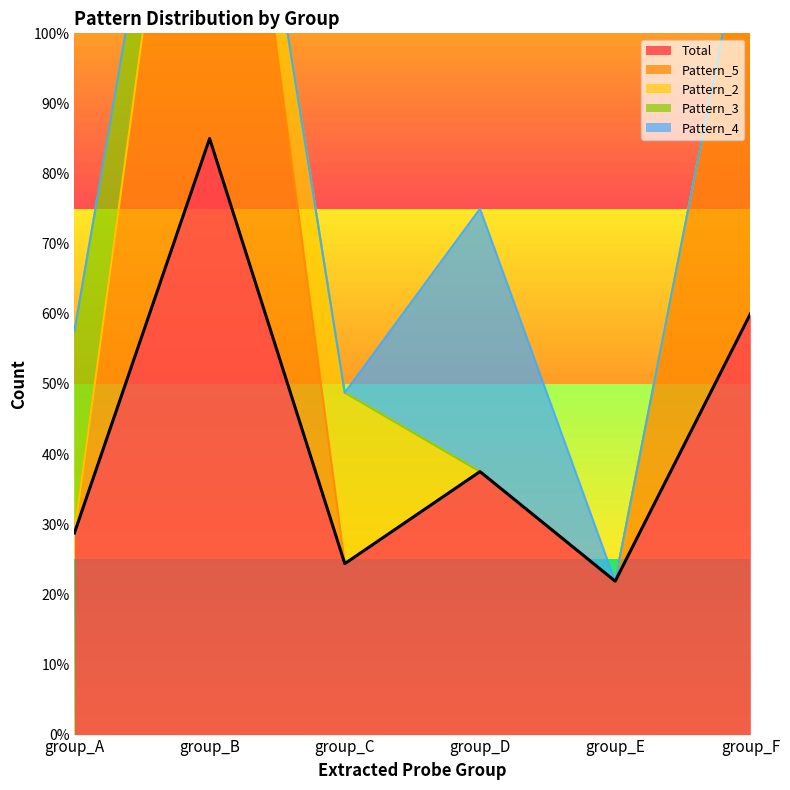

In Pattern_5, how many points are higher than both neighbors (excluding endpoints)?

1